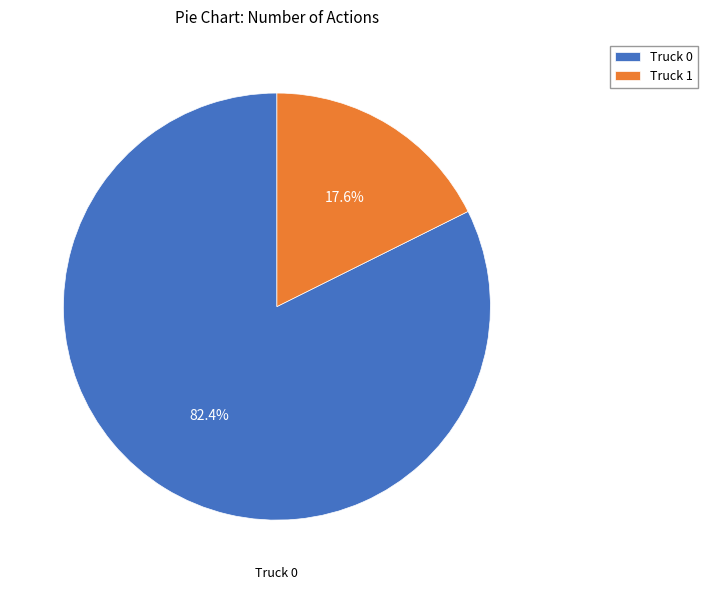

Approximately how many times larger is the value at Truck 0 compared to Truck 1?

4.7